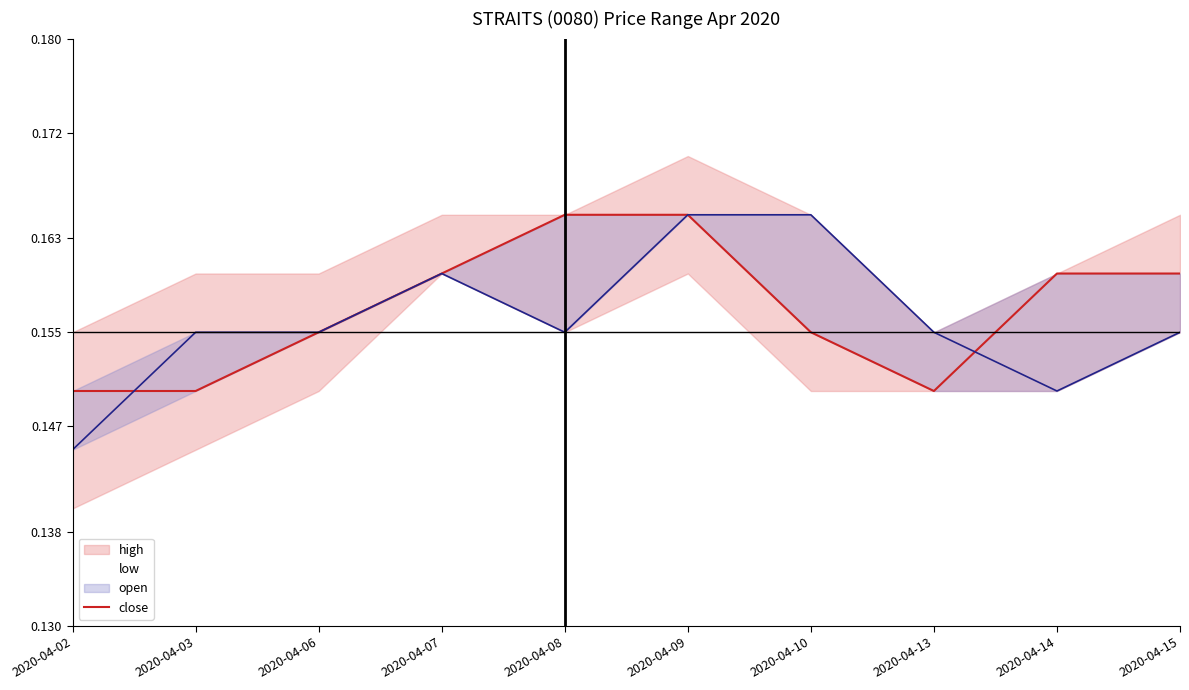

What is the approximate value at 2020-04-08?

0.2